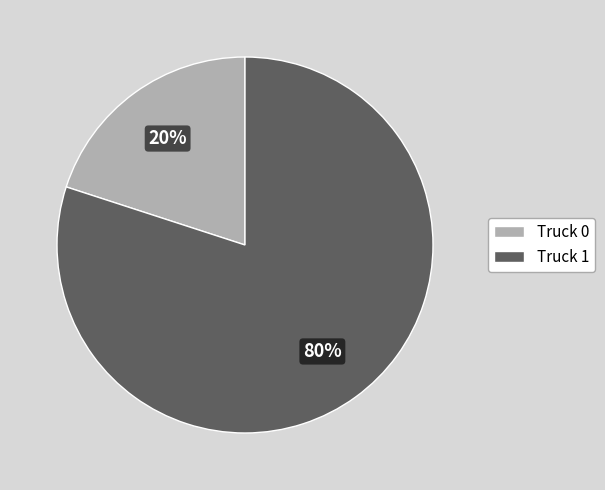

What is the majority slice?

Truck 1